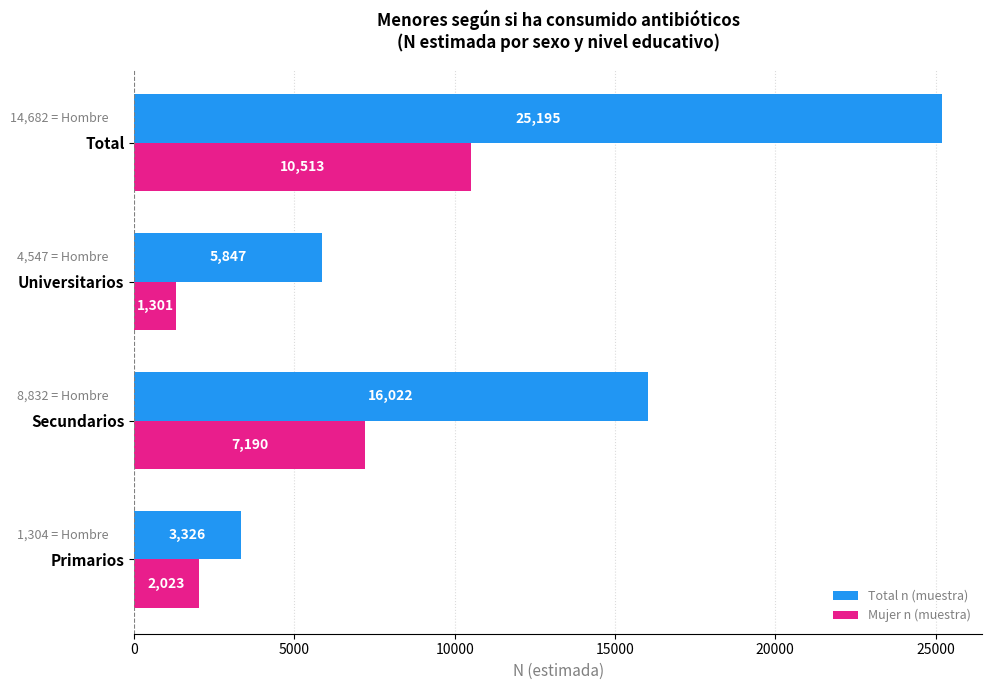

What is the approximate value of Total n (muestra) at Primarios?

3326